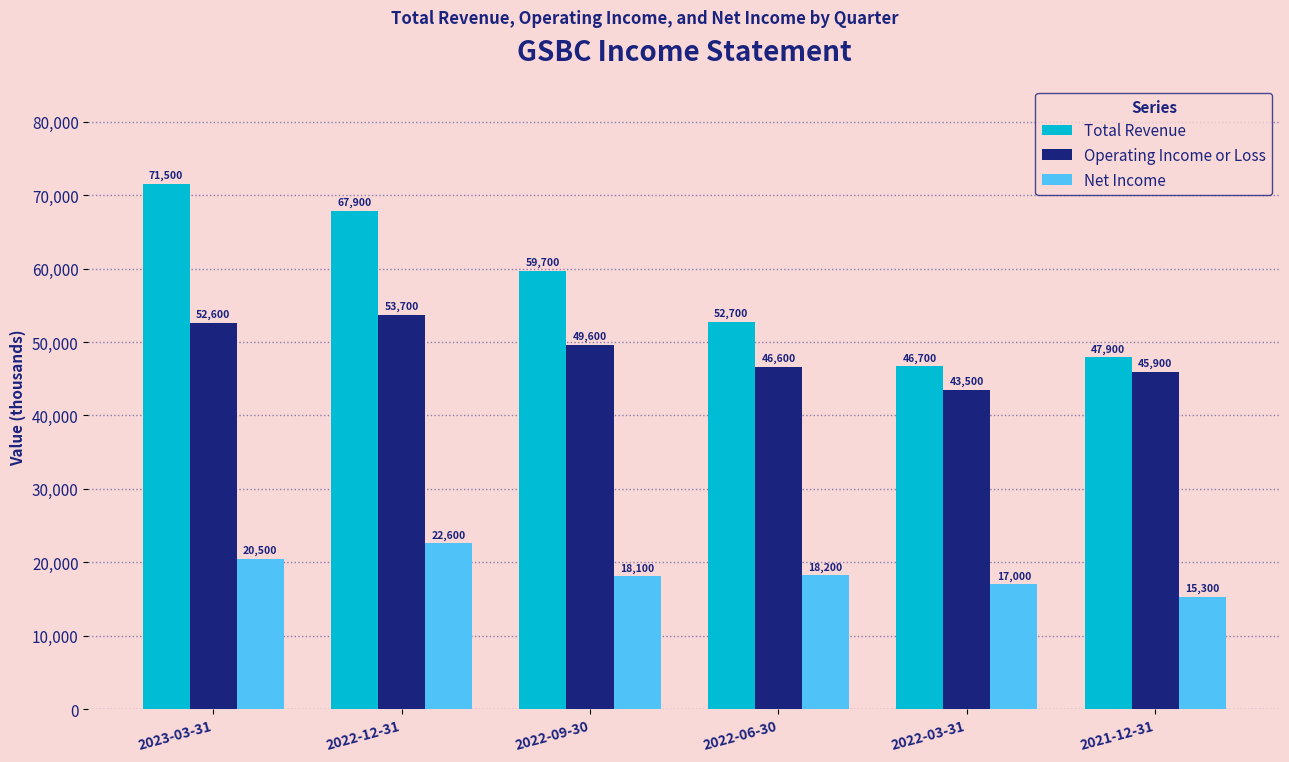

What position from the left is 2022-06-30?

4